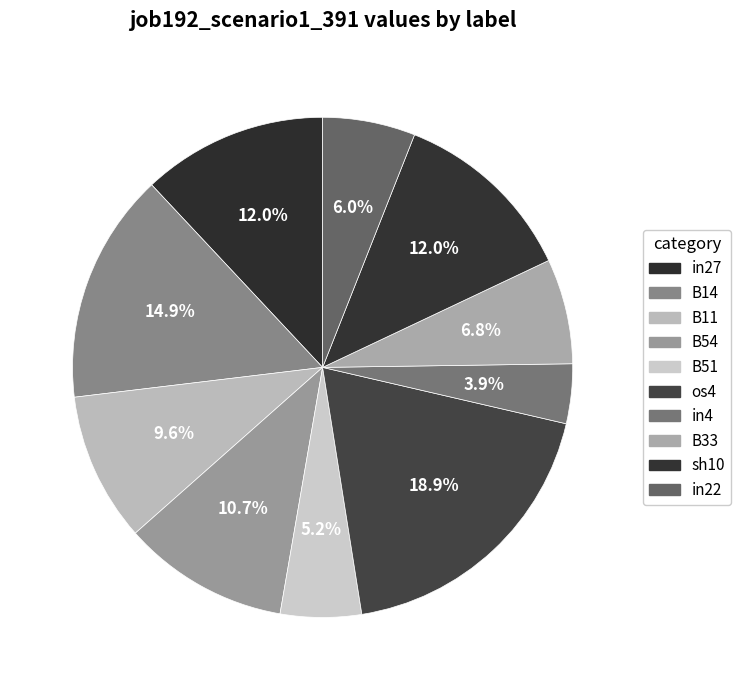

Which category has the biggest portion of the pie?

os4